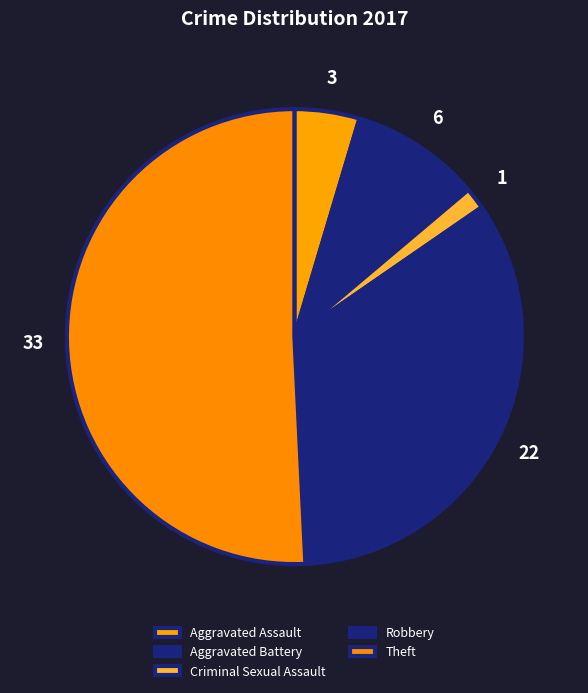

Which has a higher value, Aggravated Battery or Robbery?

Robbery